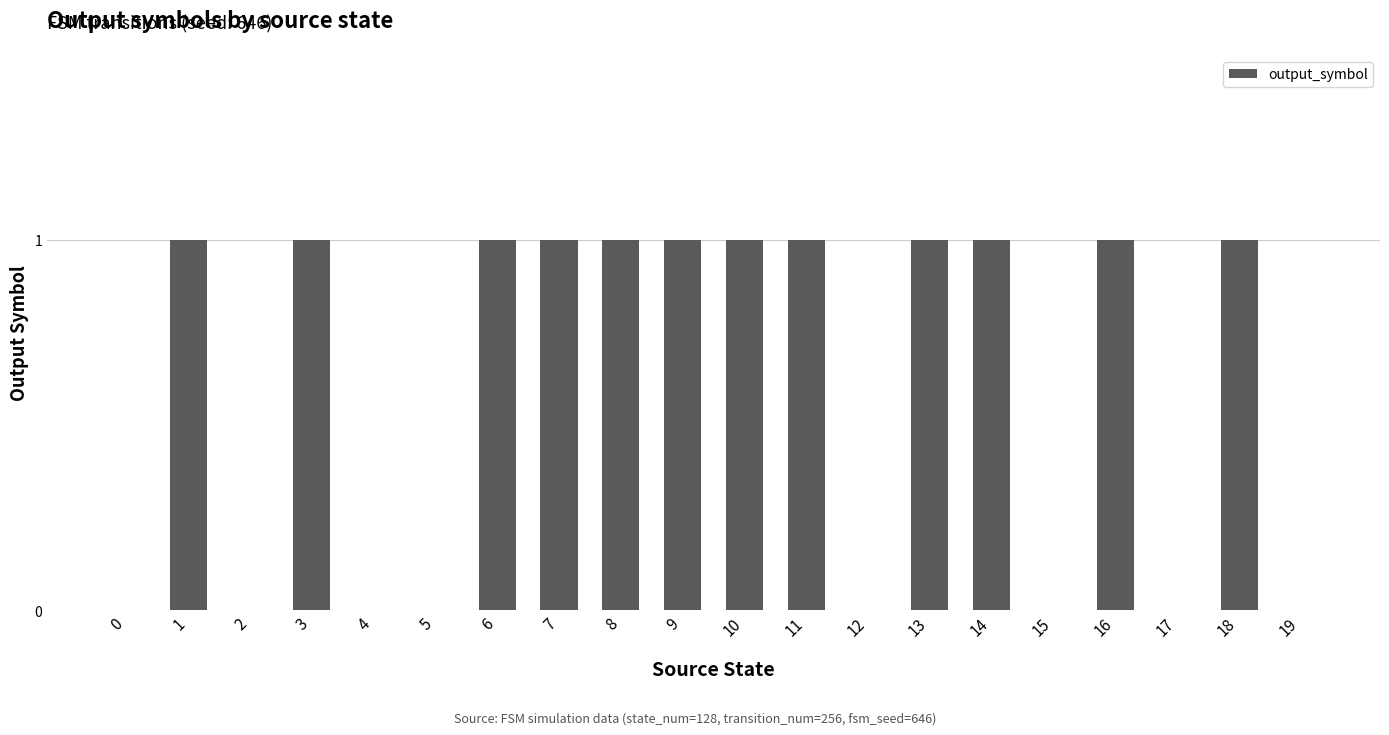

The chart shows a value of 0 at 7. True or false?

False